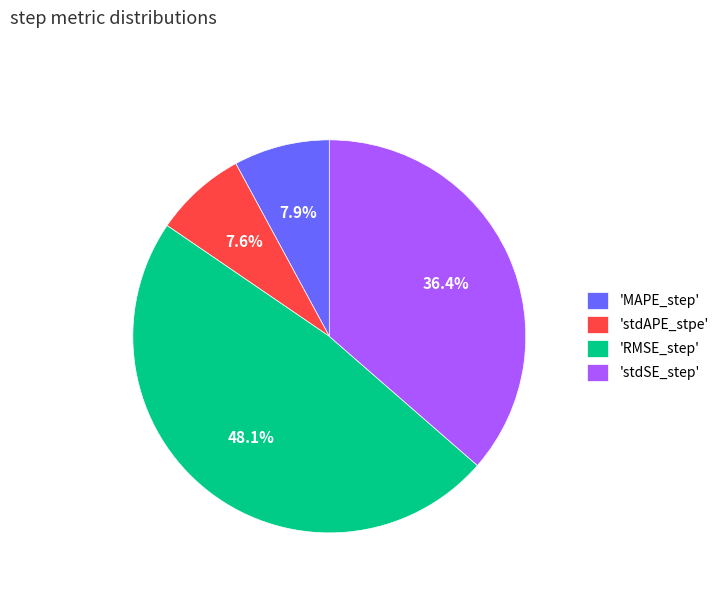

Is the sum of 'RMSE_step' and 'MAPE_step' greater than half?

Yes